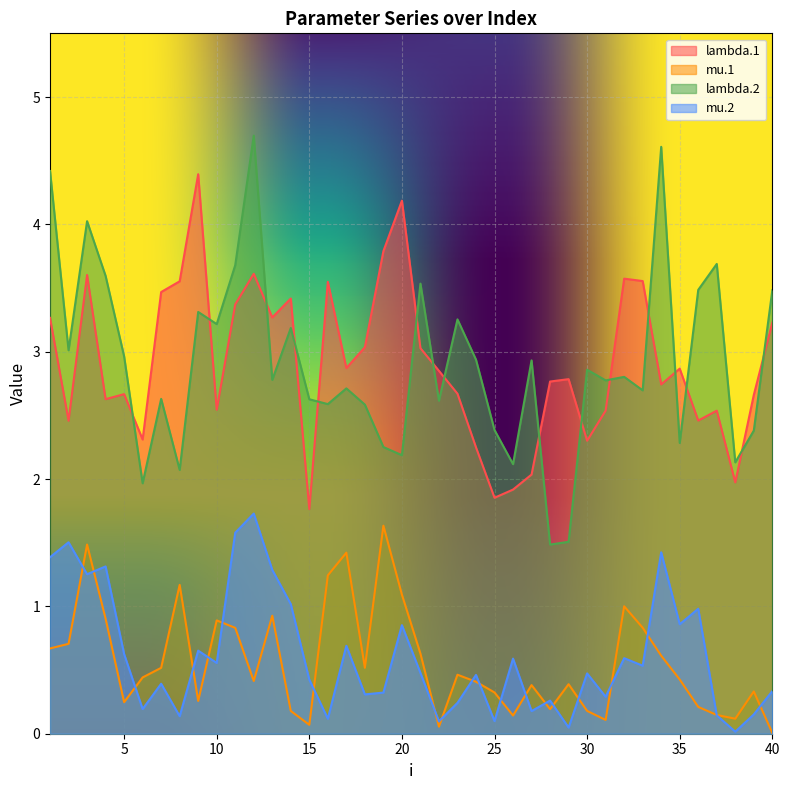

What is the value of the lambda.2 point at the 24th from the left?

2.9